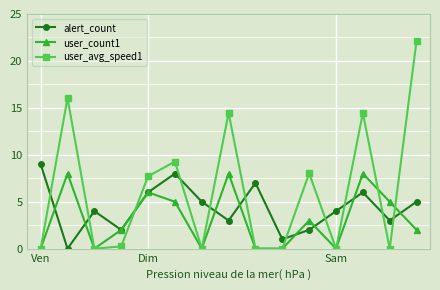

How many times do alert_count and user_avg_speed1 cross each other?

11